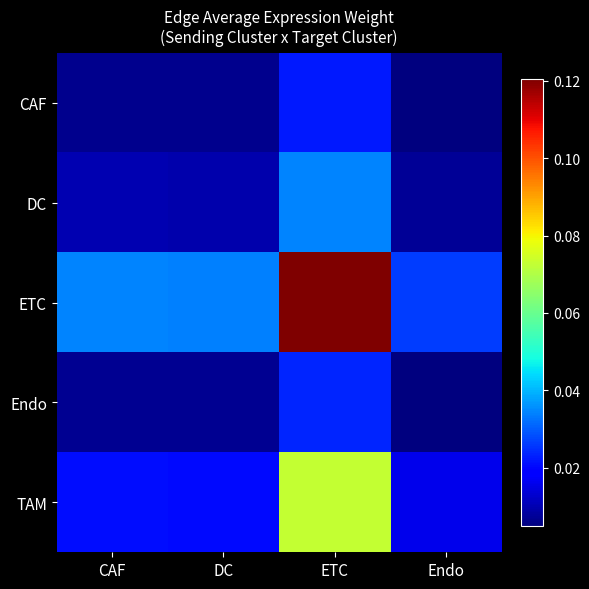

How many data points does each series have?

4